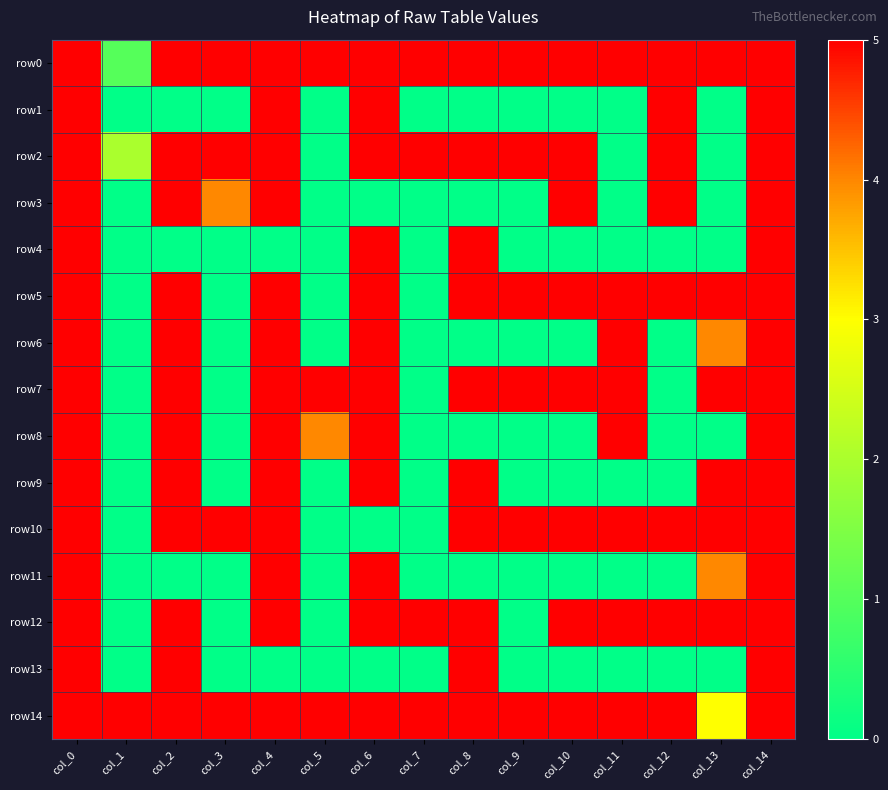

Rank the series by their maximum value, from lowest to highest.

row0, row1, row2, row3, row4, row5, row6, row7, row8, row9, row10, row11, row12, row13, row14